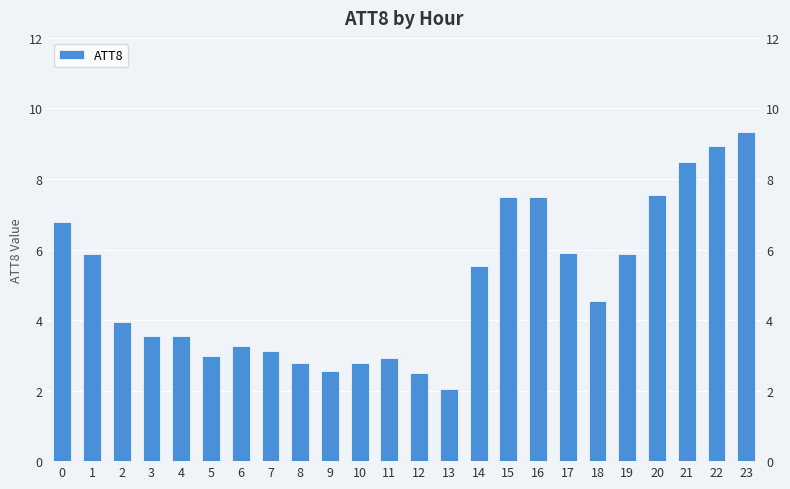

Which has a higher value, 22 or 16?

22